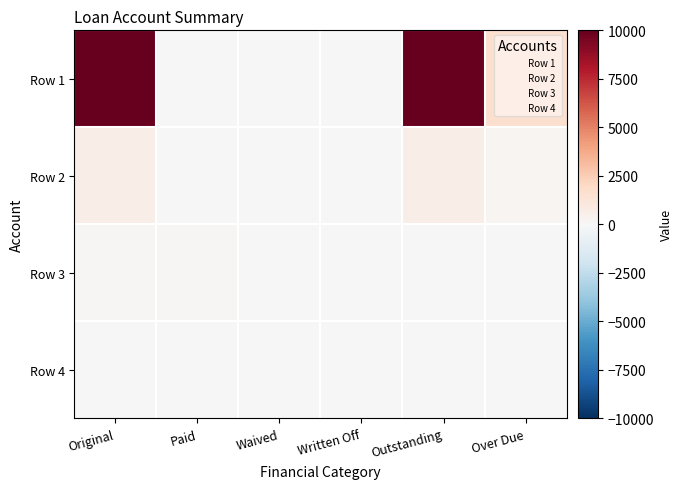

What is the spread (max minus min) of values at Paid?

100.0